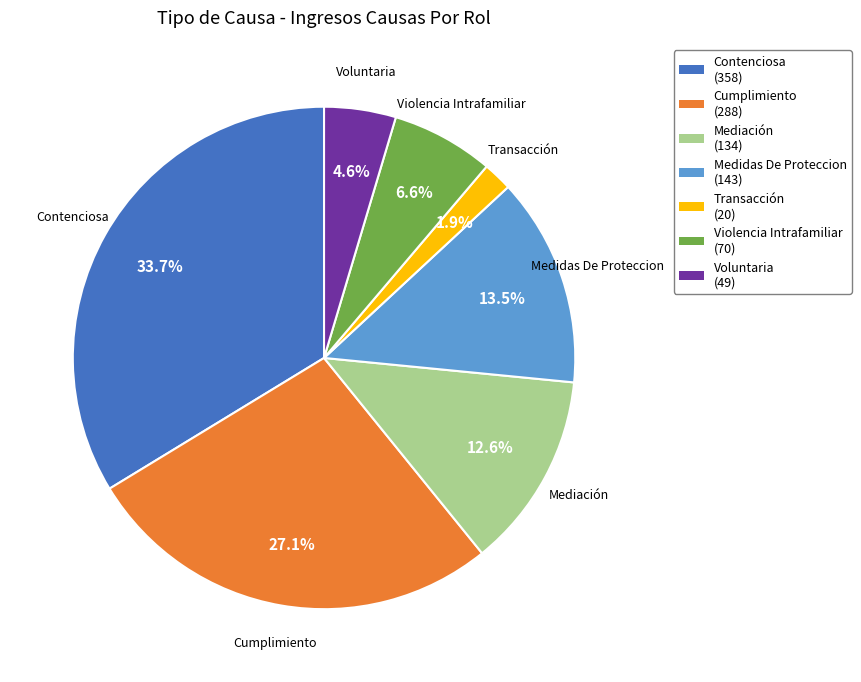

What percentage is the Voluntaria slice, to the nearest percent?

5%